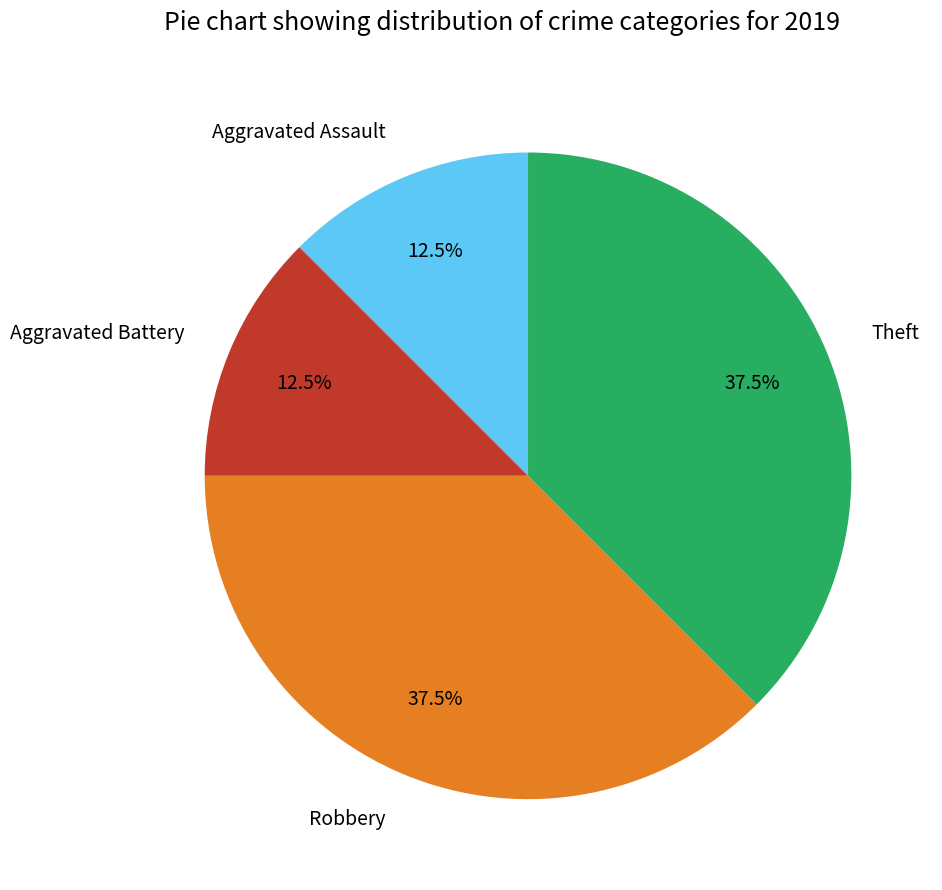

Count the number of slices in the pie.

4